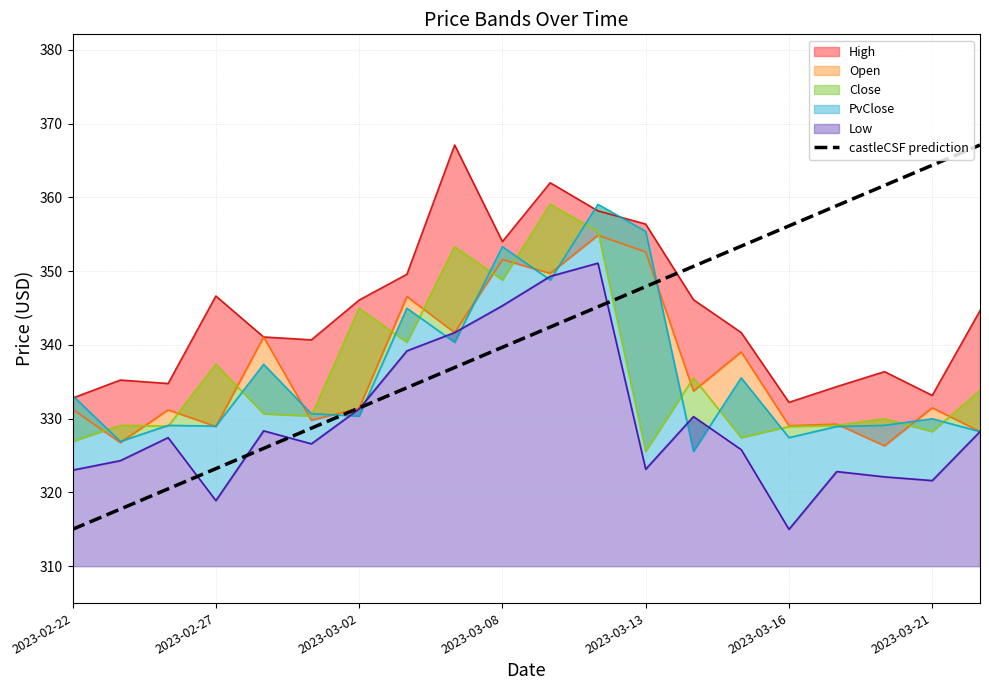

Which category has the lowest value across all series?

2023-02-22